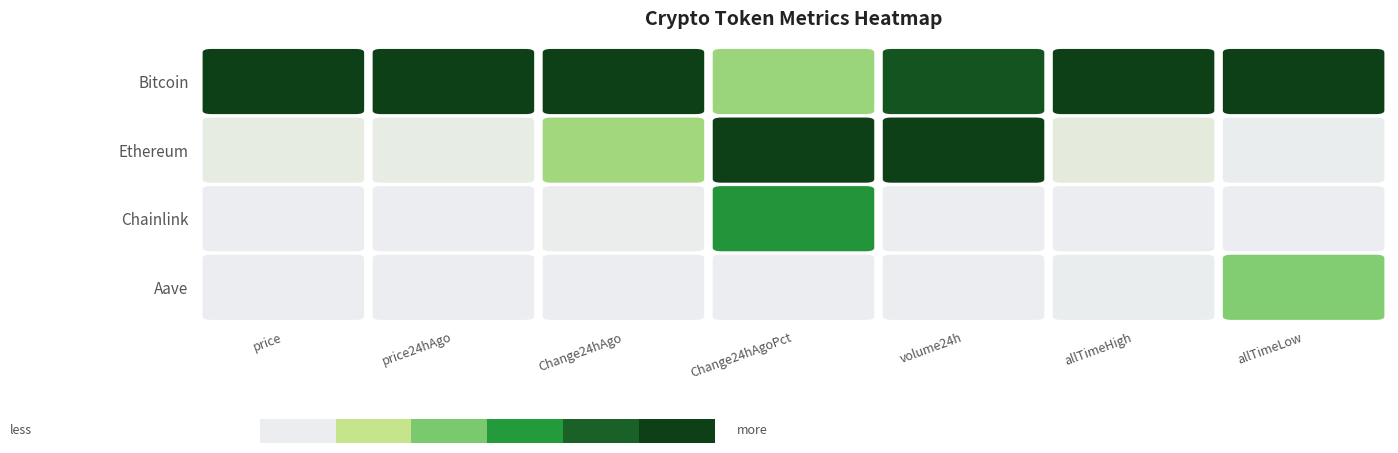

How many positive values are there?

5